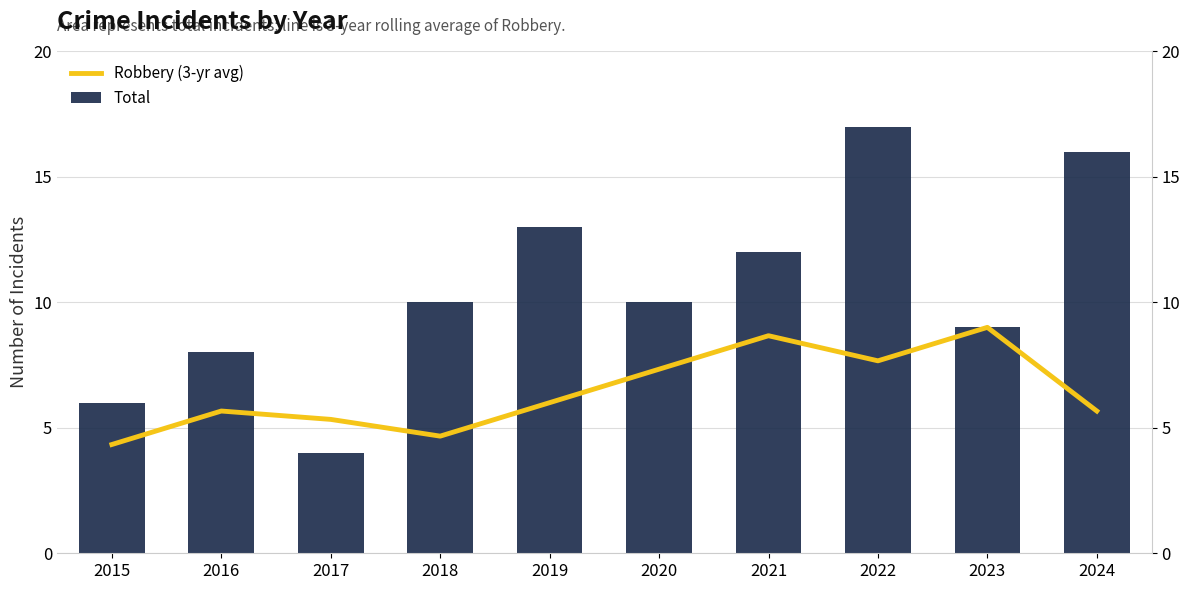

Is the value of Total at 2023 greater than the value of Robbery (3-yr avg) at 2016?

Yes